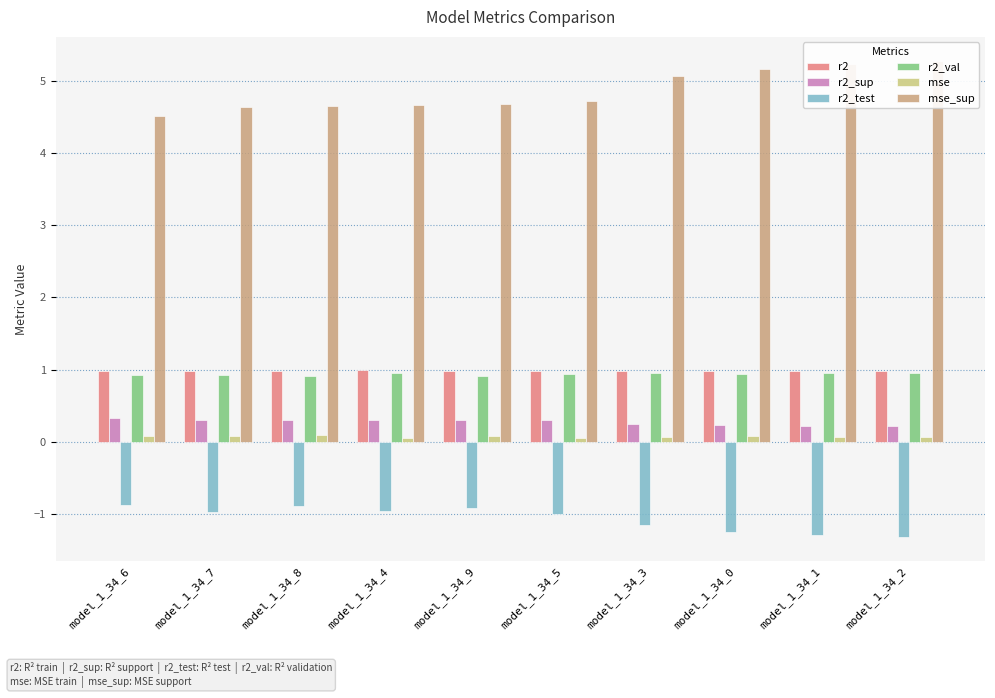

What is the spread (max minus min) of values at model_1_34_1?

6.5